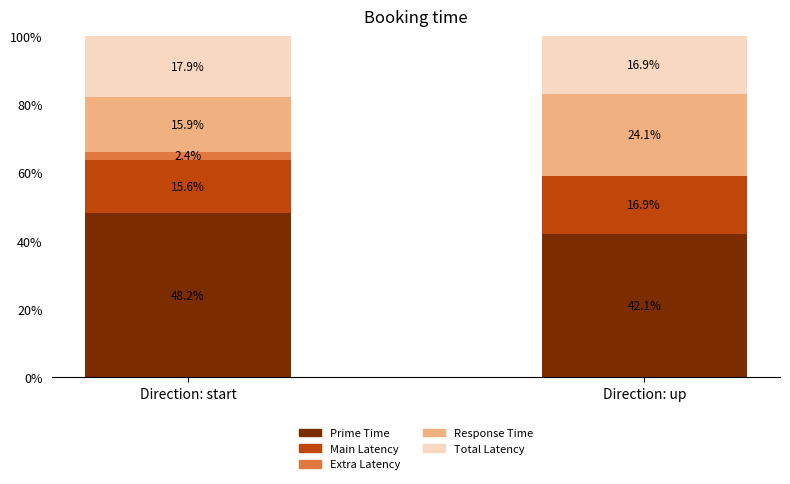

What value does the Prime Time series have at Direction: start?

48.2